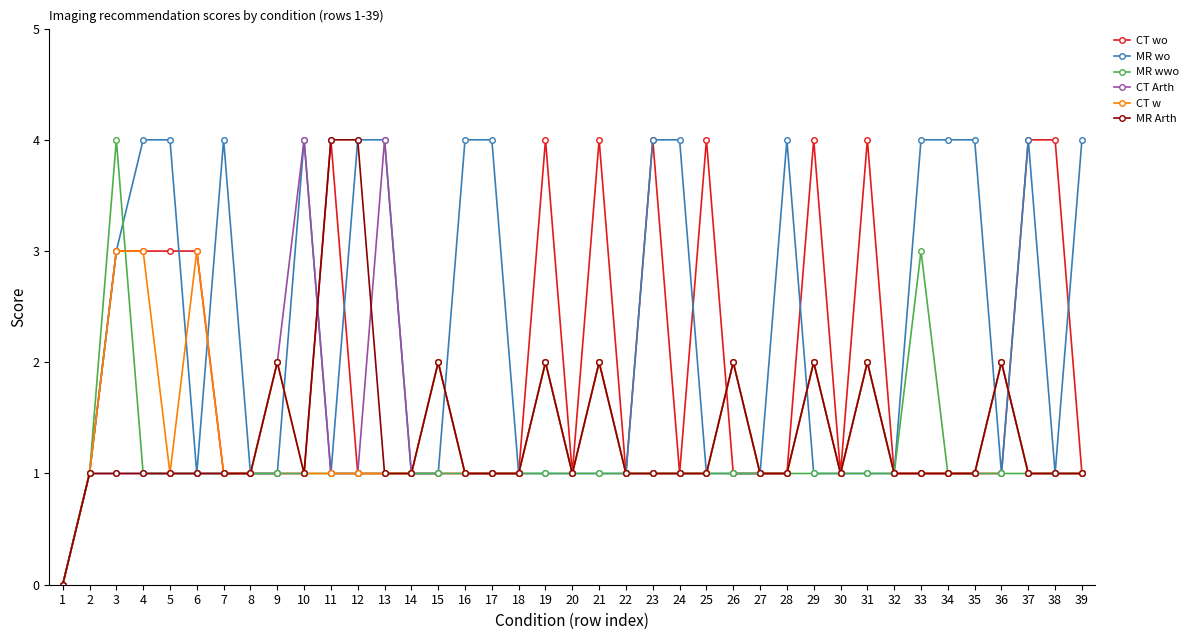

Does the chart have visible grid lines?

No